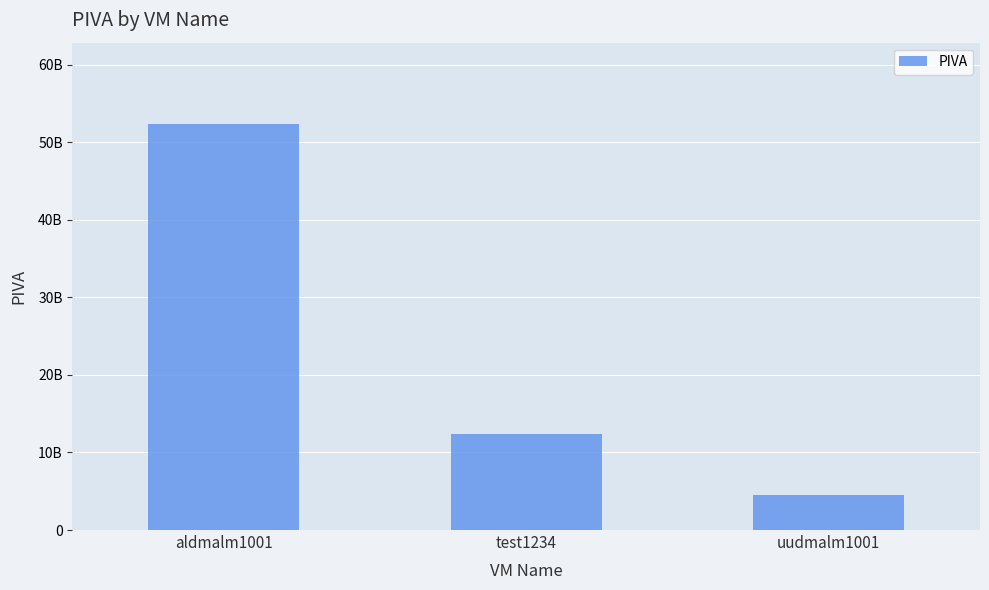

What is the label of the 2nd bar from the left?

test1234